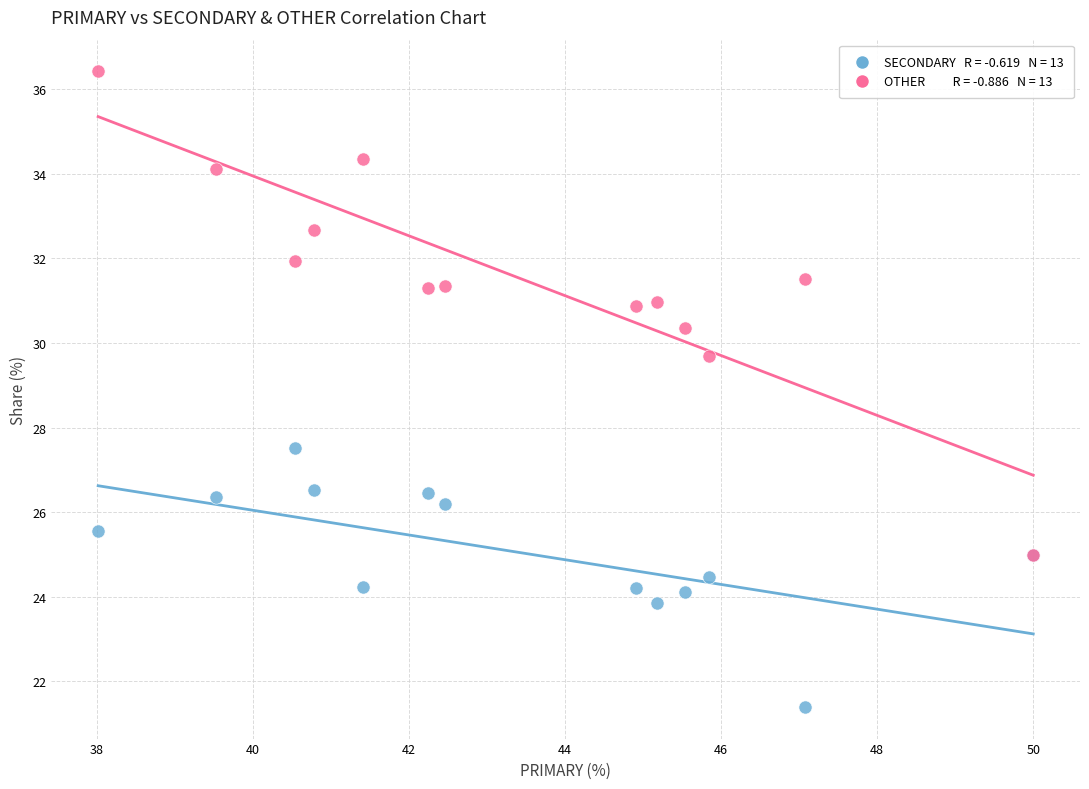

Across all series, what Y value is closest to 28?

27.5